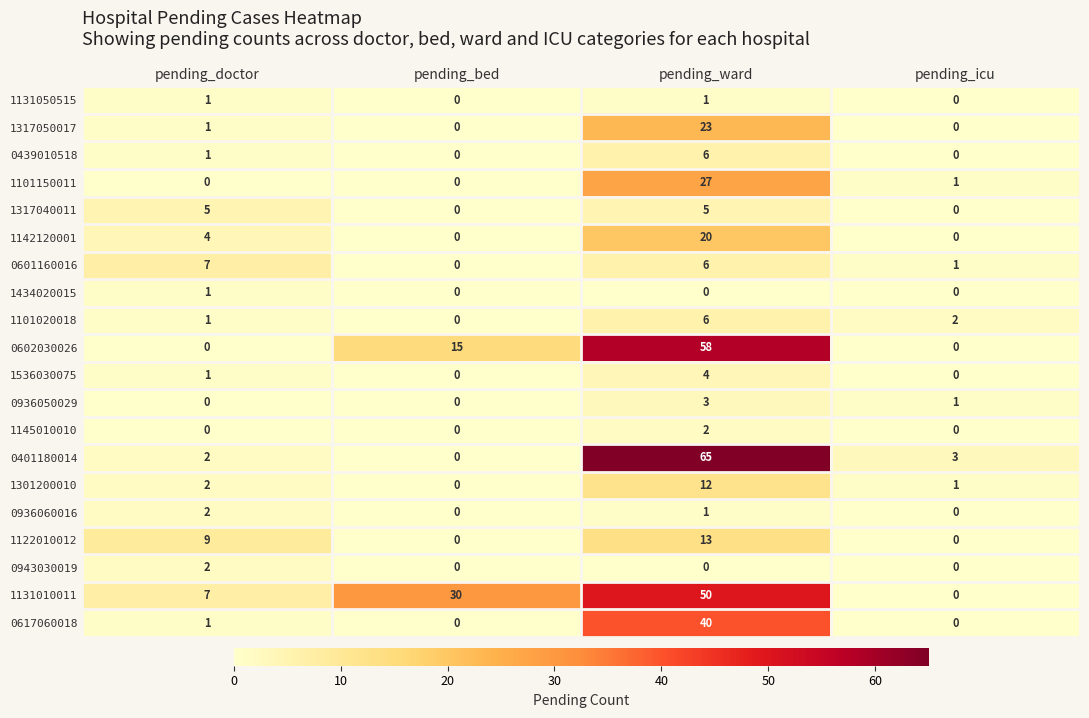

Which label corresponds to the largest value in the chart?

pending_ward